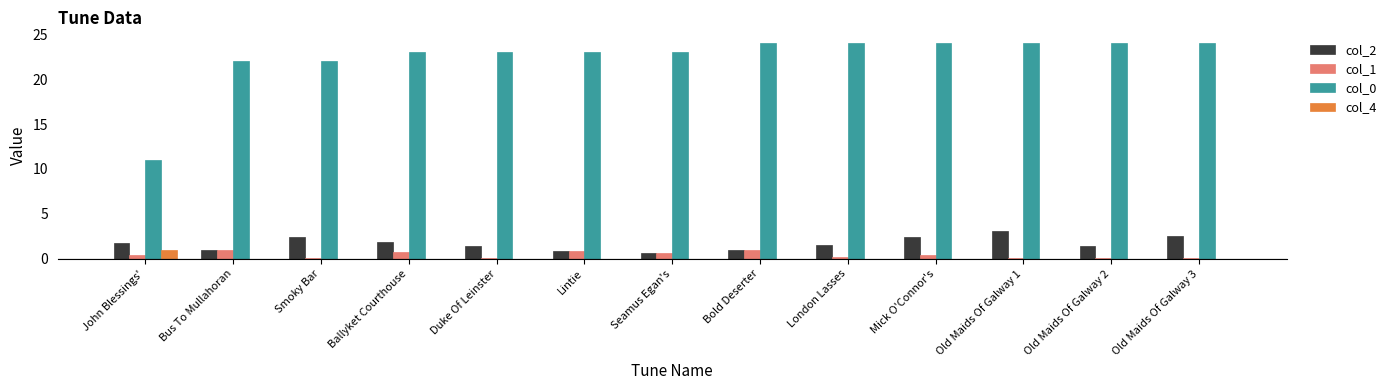

What is the total value across all series at Ballyket Courthouse?

25.7